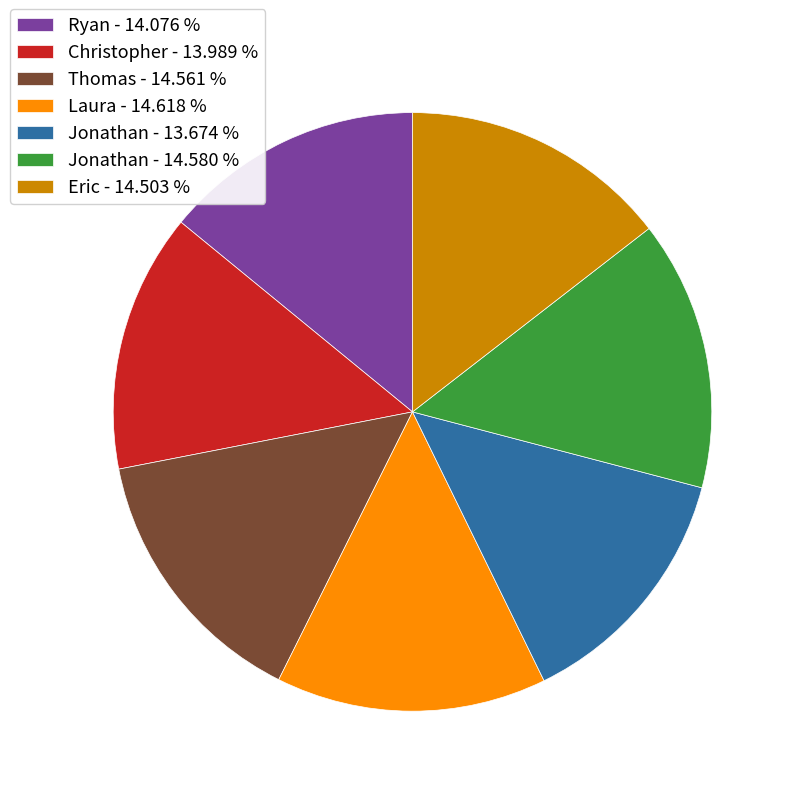

What is the ratio of the value at Jonathan - 14.580 % to the value at Ryan - 14.076 %?

1.0